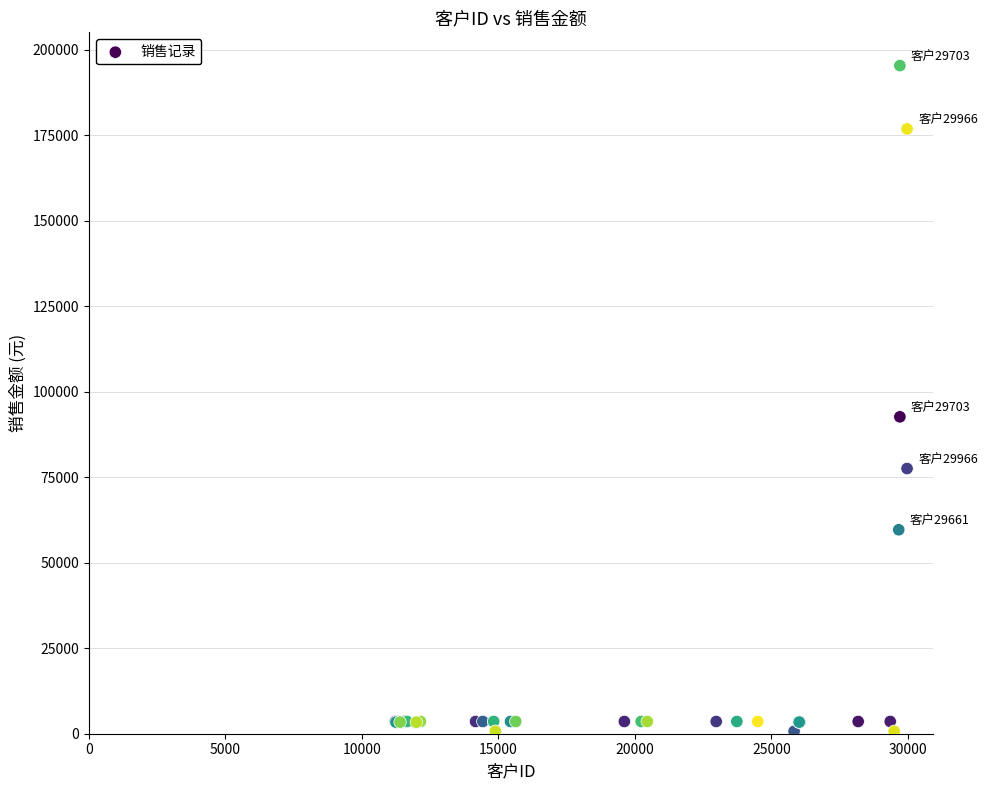

What Y value in the scatter plot is closest to 98058?

92690.6